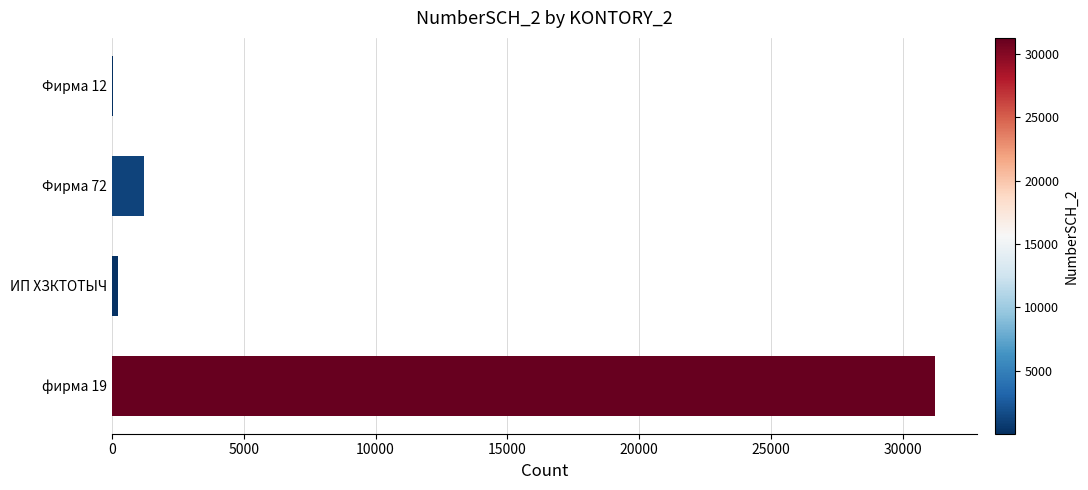

Is it true that the value at фирма 19 is 53095?

False